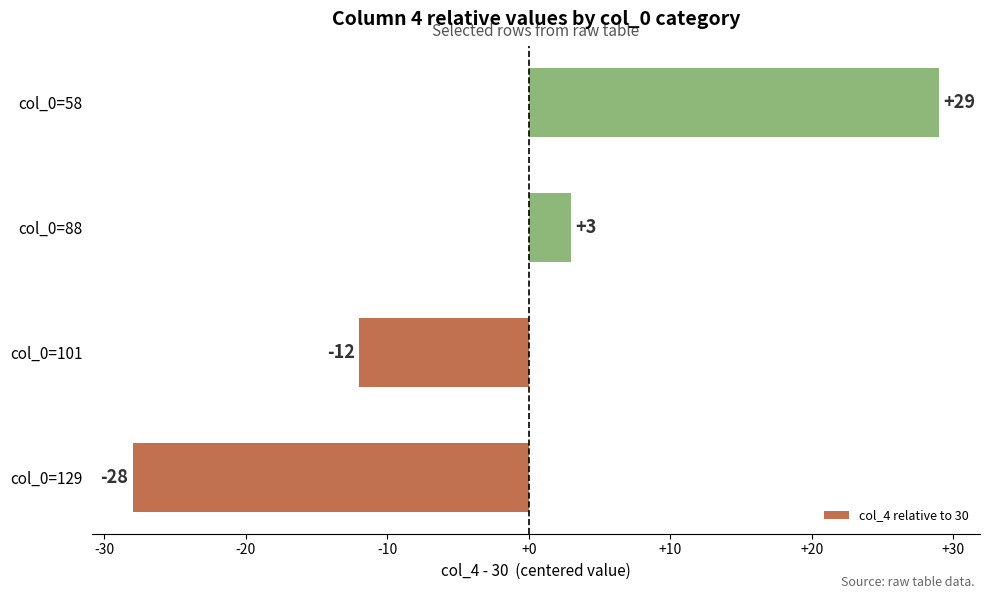

List the labels in order of value, smallest first.

col_0=129, col_0=101, col_0=88, col_0=58